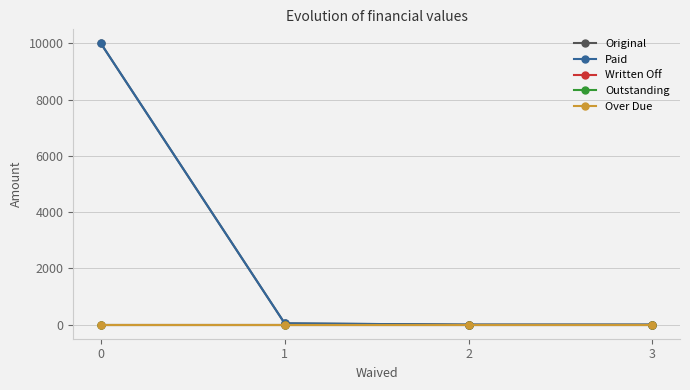

What is the value of the Paid point at the 2nd from the left?

45.2